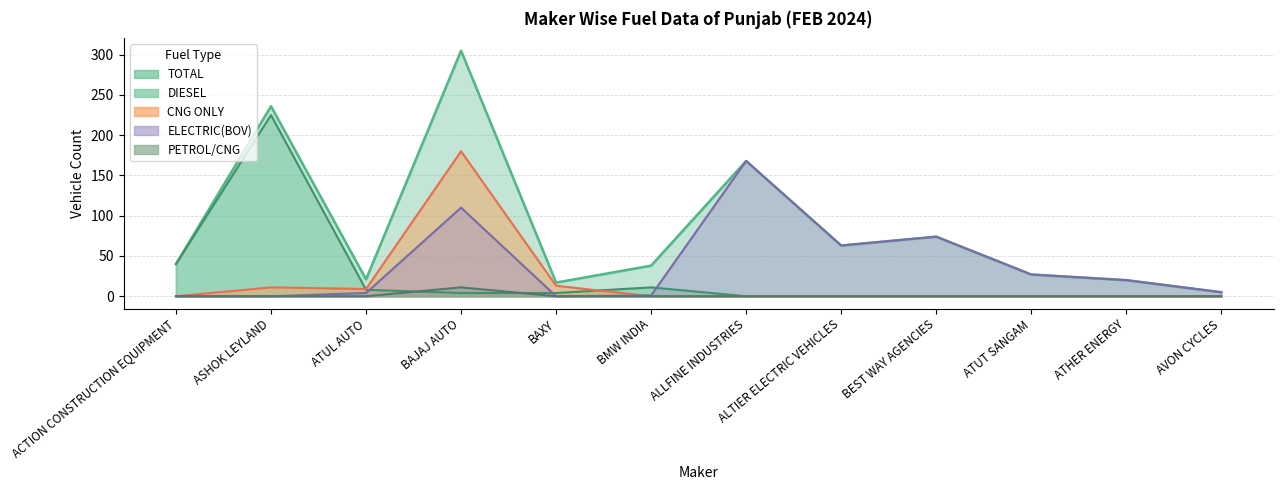

Is it true that DIESEL equals 0 at AVON CYCLES?

True